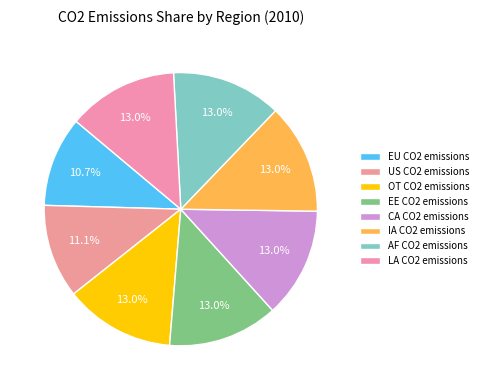

Which category has the smallest portion of the pie?

EU CO2 emissions